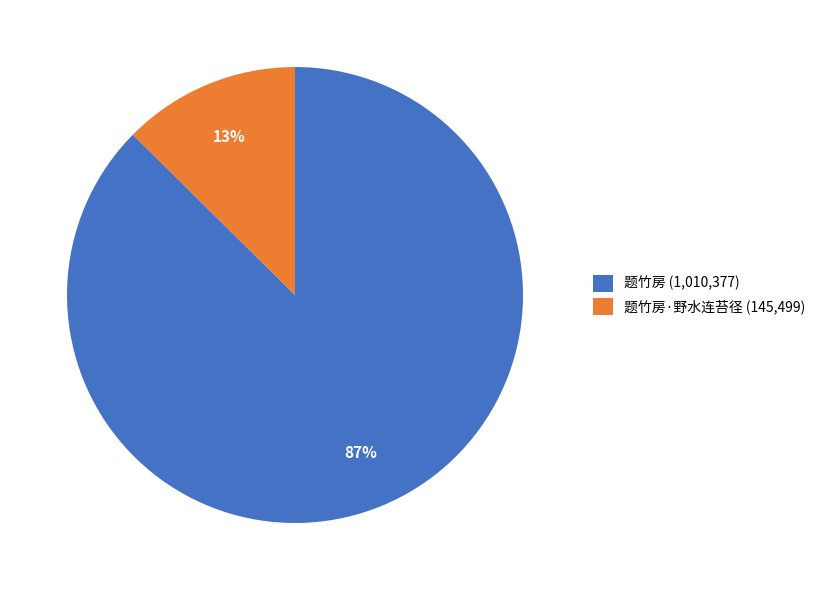

Is 题竹房·野水连苔径 (145,499) the majority of the pie?

No